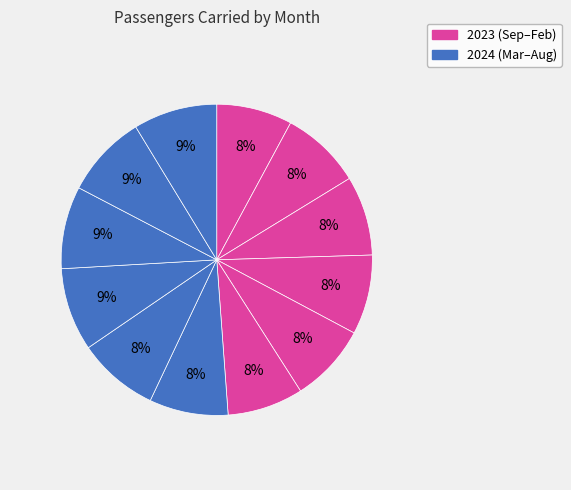

To the nearest percent, what is the average slice percentage?

8%